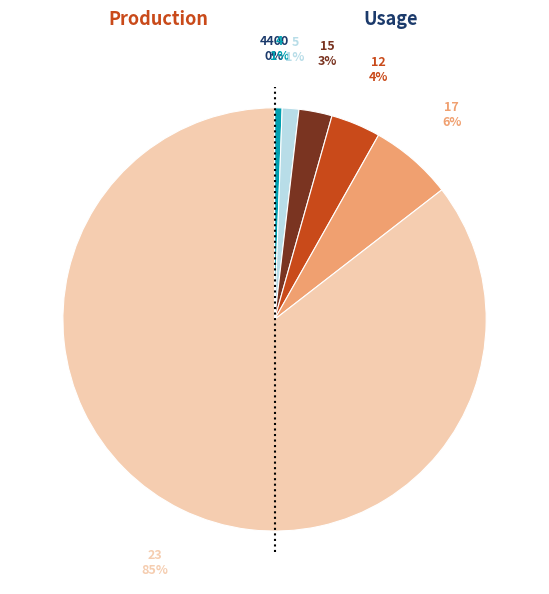

To the nearest percent, what is the combined percentage of 5 and 4?

2%